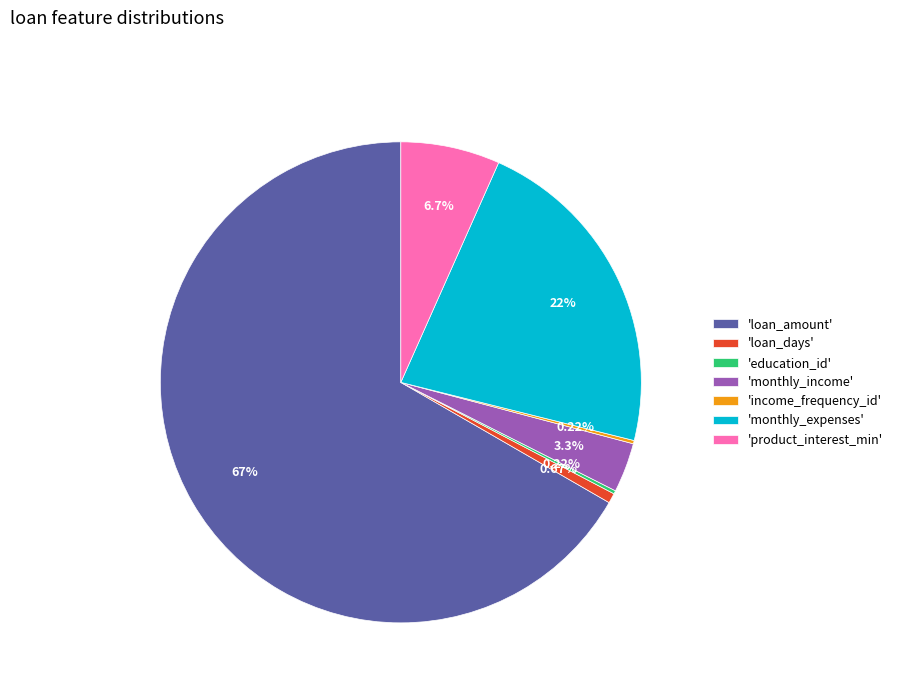

Between 'loan_amount' and 'monthly_expenses', which is larger?

'loan_amount'